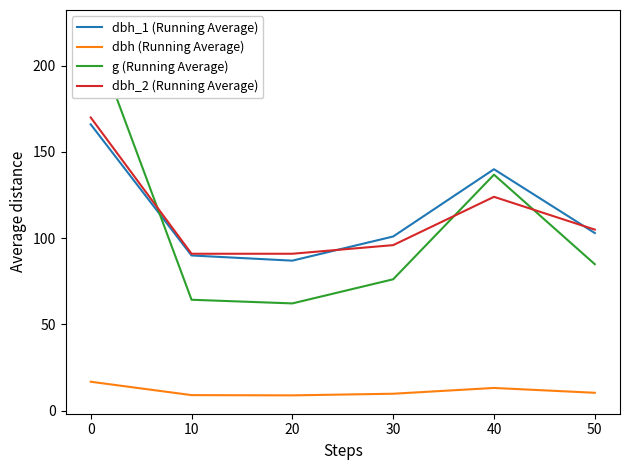

What is the approximate value of dbh_2 (Running Average) at 0?

170.0